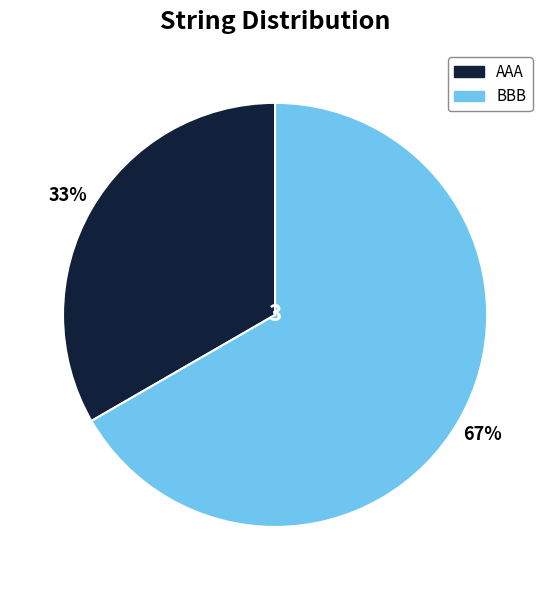

To the nearest percent, what percentage of the pie is BBB?

67%